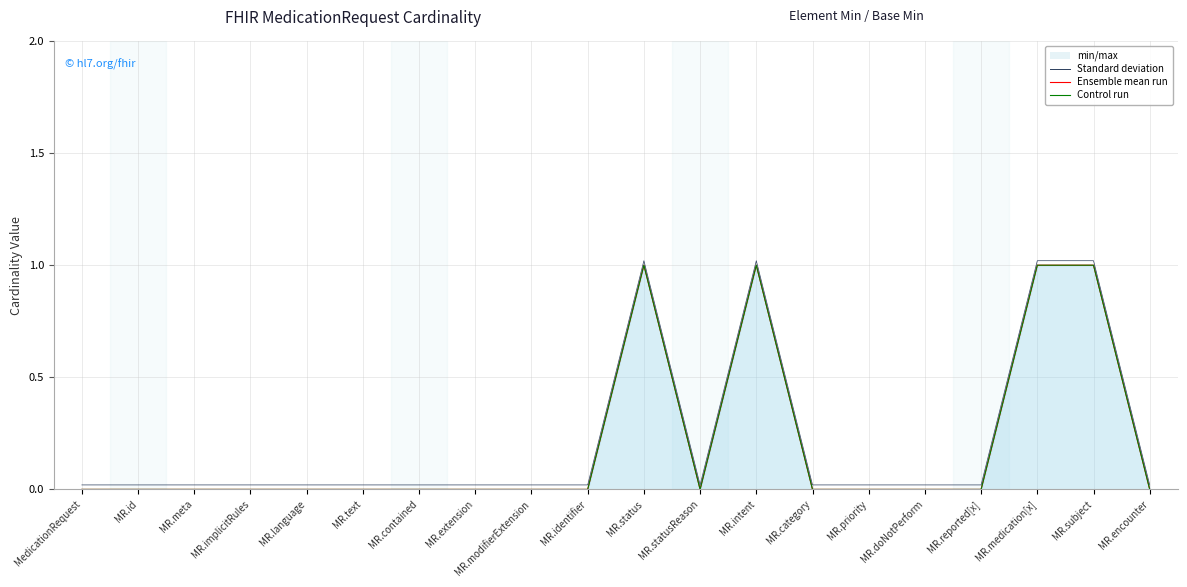

Reading left to right, list all the values displayed in this chart.

Ensemble mean run: 0.0	0.0	0.0	0.0	0.0	0.0	0.0	0.0	0.0	0.0	1.0	0.0	1.0	0.0	0.0	0.0	0.0	1.0	1.0	0.0
Control run: 0.0	0.0	0.0	0.0	0.0	0.0	0.0	0.0	0.0	0.0	1.0	0.0	1.0	0.0	0.0	0.0	0.0	1.0	1.0	0.0
Standard deviation: 0.0	0.0	0.0	0.0	0.0	0.0	0.0	0.0	0.0	0.0	1.0	0.0	1.0	0.0	0.0	0.0	0.0	1.0	1.0	0.0